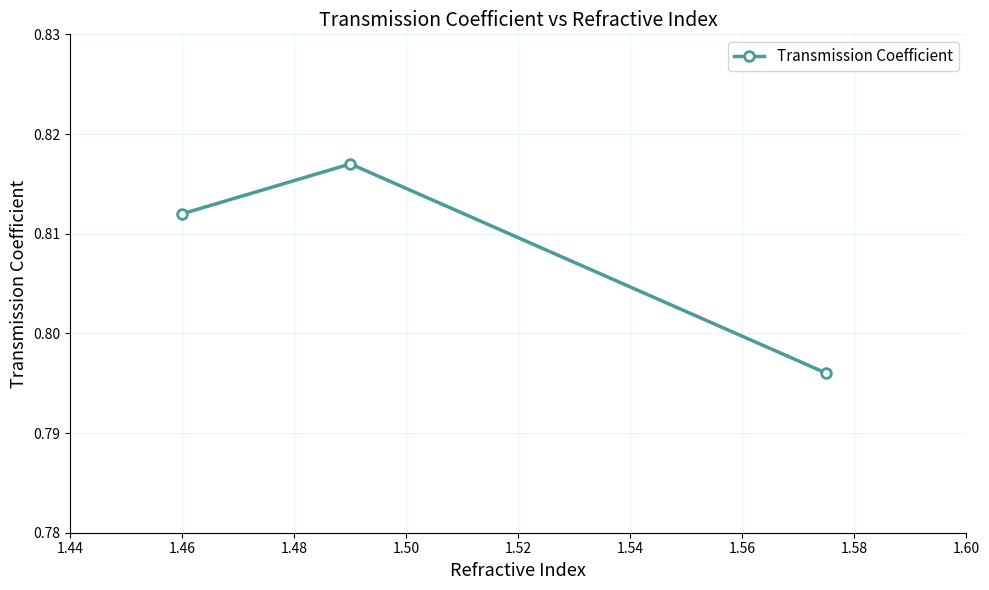

What is the sum of all values?

2.4